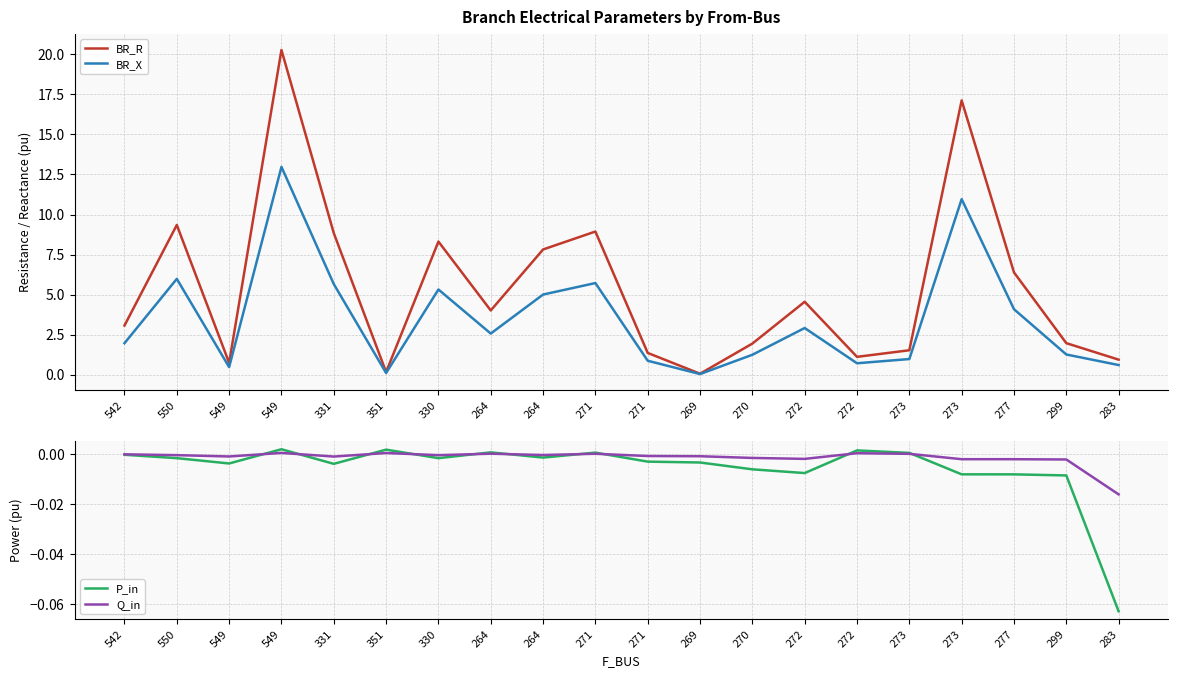

What is the difference between the BR_R values at 264 and 264?

3.8